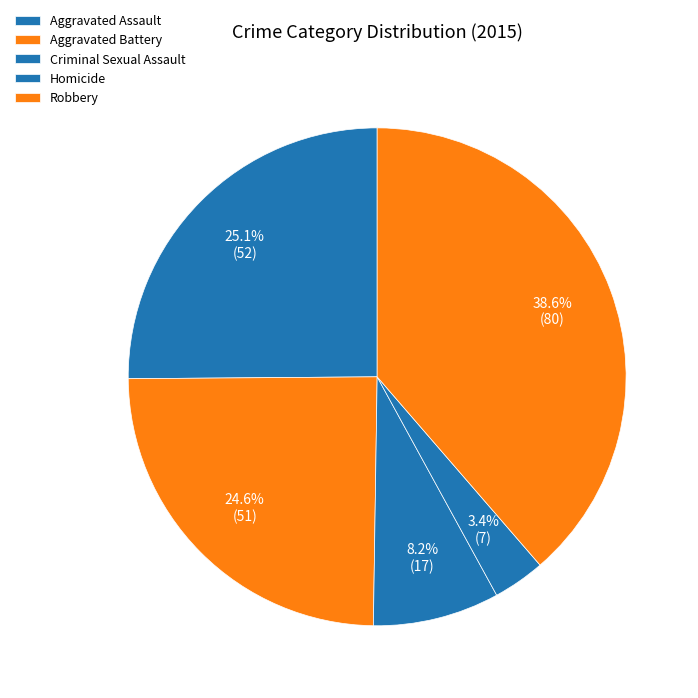

Rank the categories by value from highest to lowest.

Robbery, Aggravated Assault, Aggravated Battery, Criminal Sexual Assault, Homicide